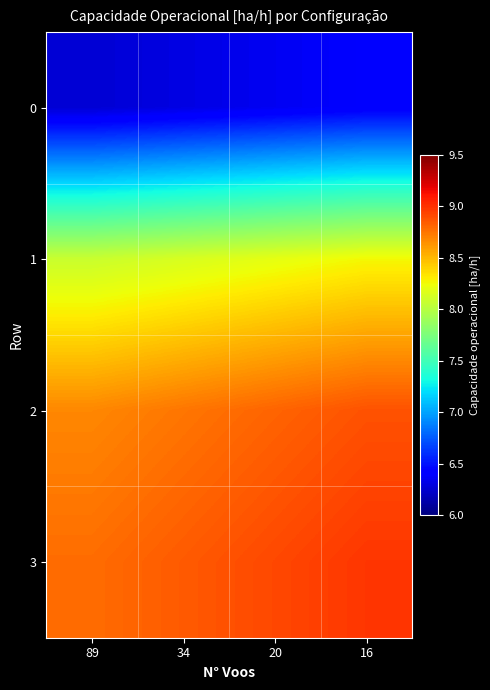

Reading left to right, list all the values displayed in this chart.

0: 89=6.3	34=6.3	20=6.4	16=6.4
1: 89=8.1	34=8.1	20=8.2	16=8.3
2: 89=8.7	34=8.7	20=8.8	16=8.9
3: 89=8.8	34=8.8	20=8.9	16=9.0